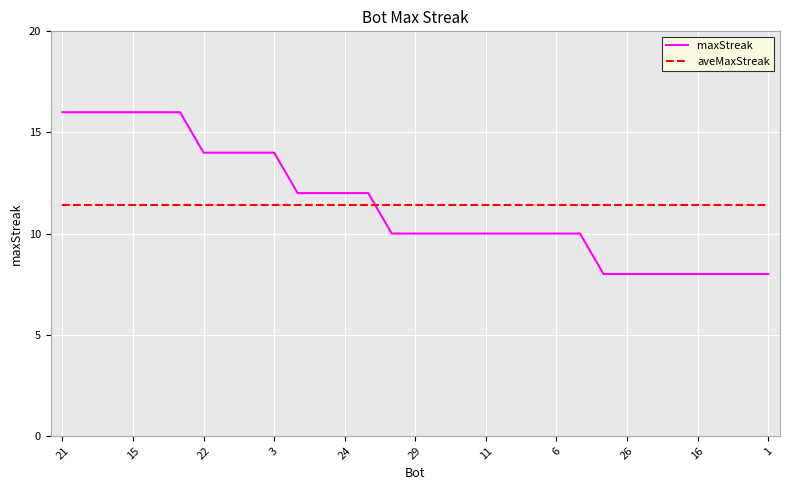

How many times do aveMaxStreak and maxStreak cross each other?

1